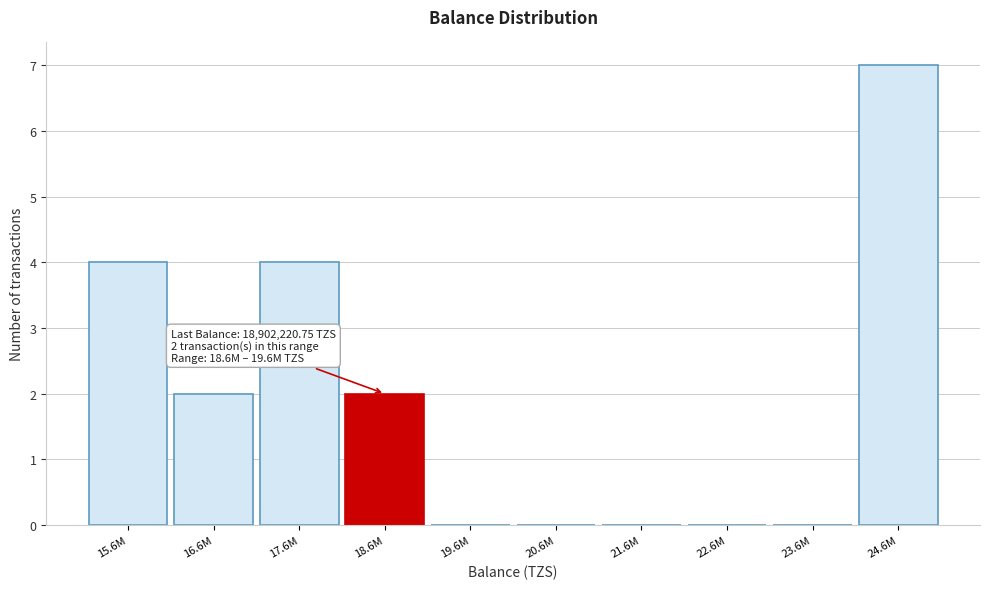

Reading left to right, extract all data points from this chart.

15.6M=4	16.6M=2	17.6M=4	18.6M=2	19.6M=0	20.6M=0	21.6M=0	22.6M=0	23.6M=0	24.6M=7